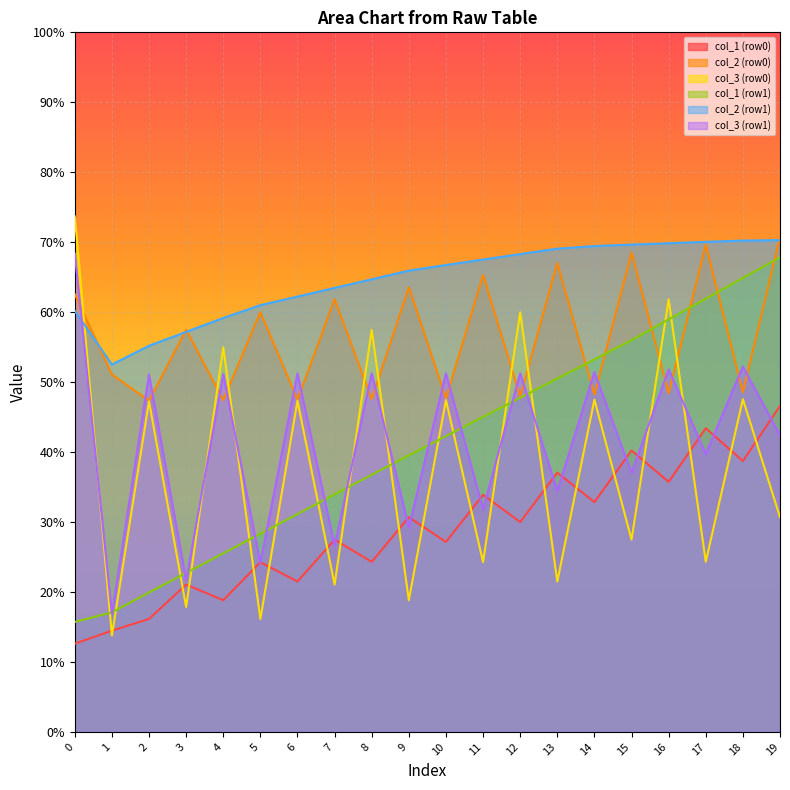

Between 7 and 15, which is larger?

15